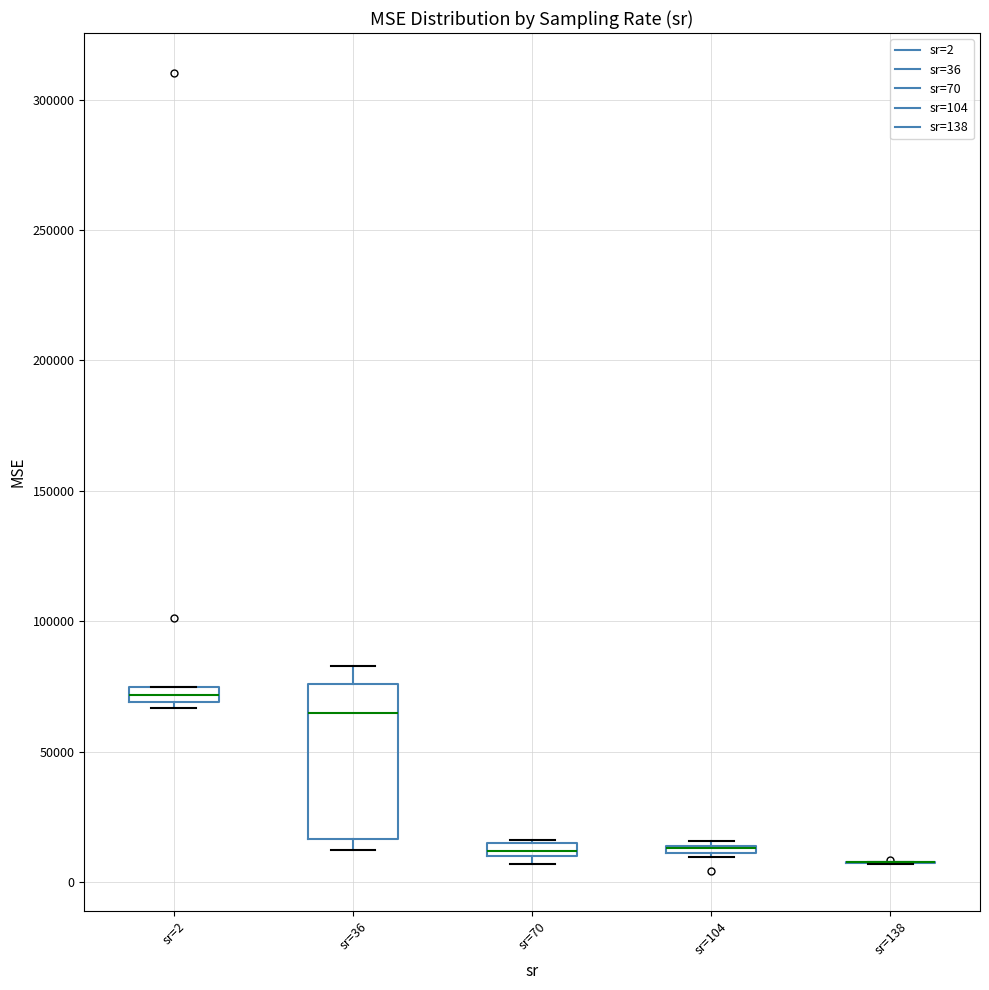

Comparing the boxes themselves (not the whiskers), which one is the tallest?

sr=36